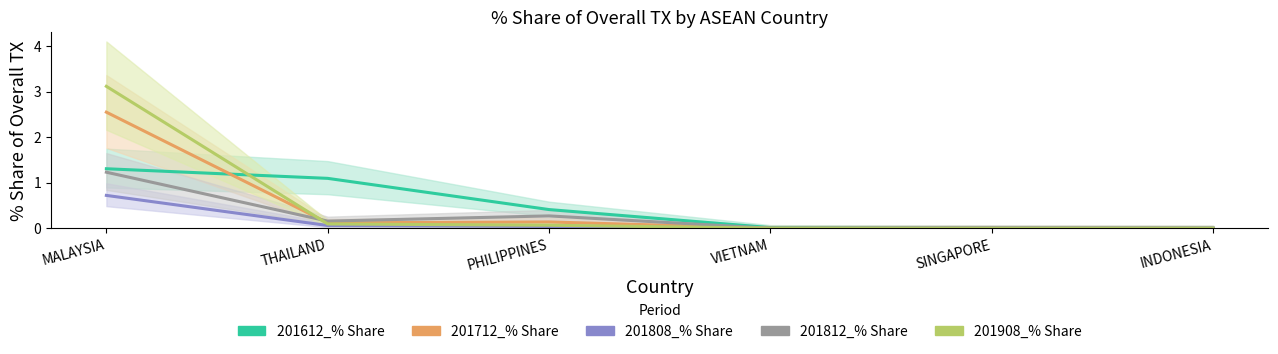

Which series changed the most between VIETNAM and INDONESIA?

201612_% Share